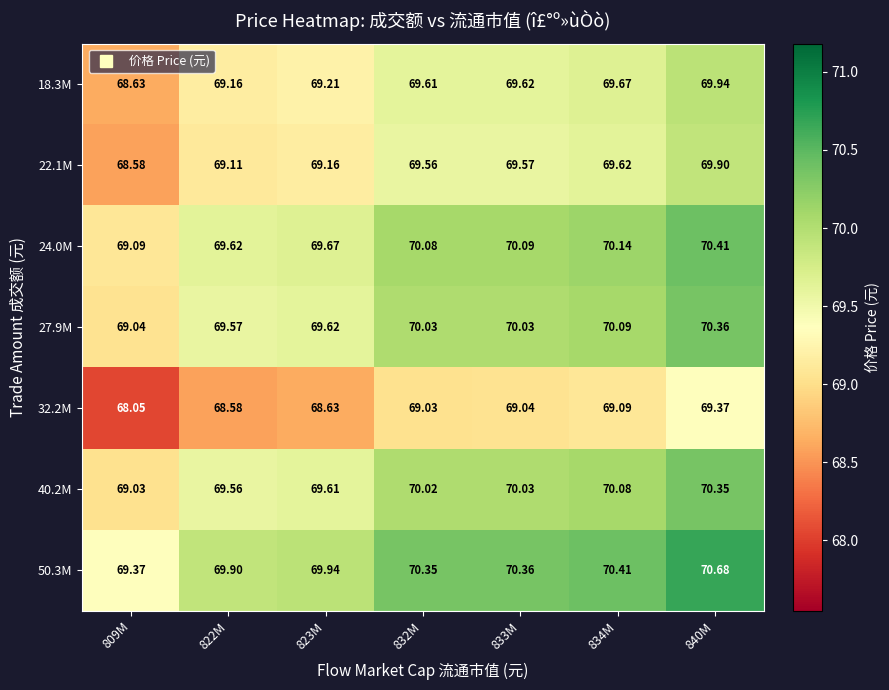

Count the number of categories in the chart.

7